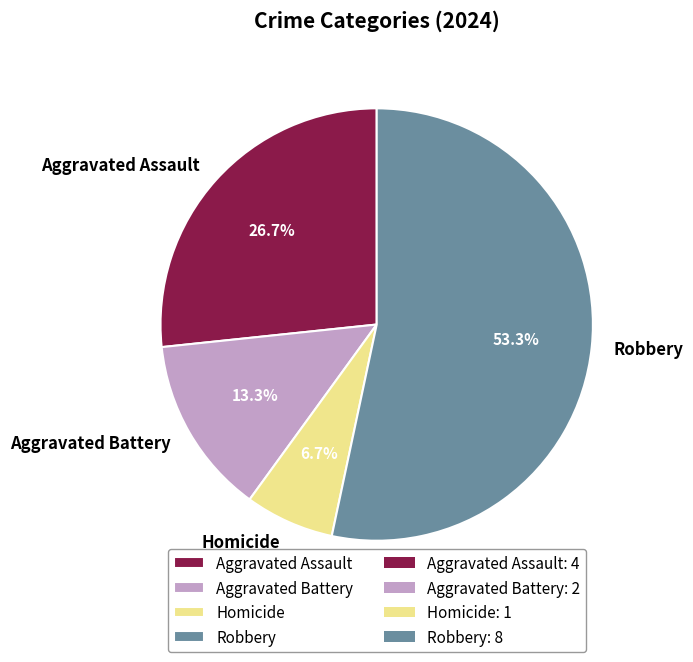

Count the number of slices in the pie.

4